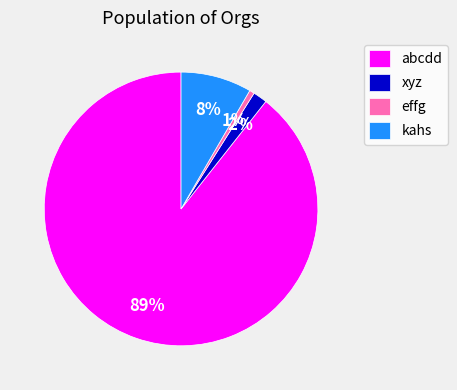

Rank the categories by value from lowest to highest.

effg, xyz, kahs, abcdd